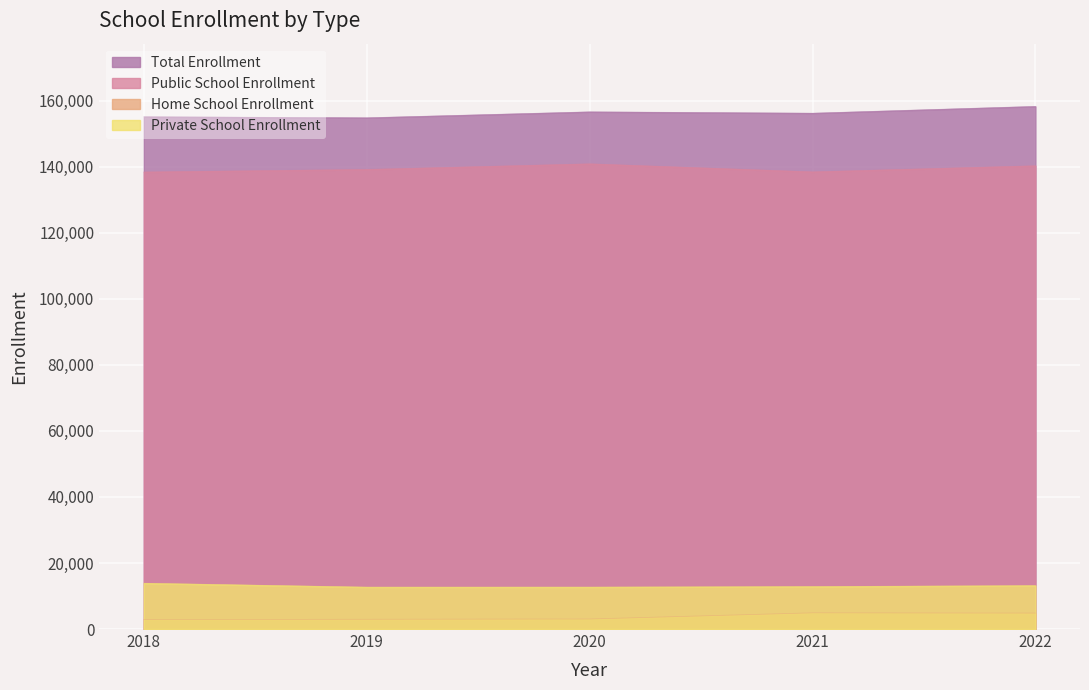

Which series has the widest spread of values?

Total Enrollment